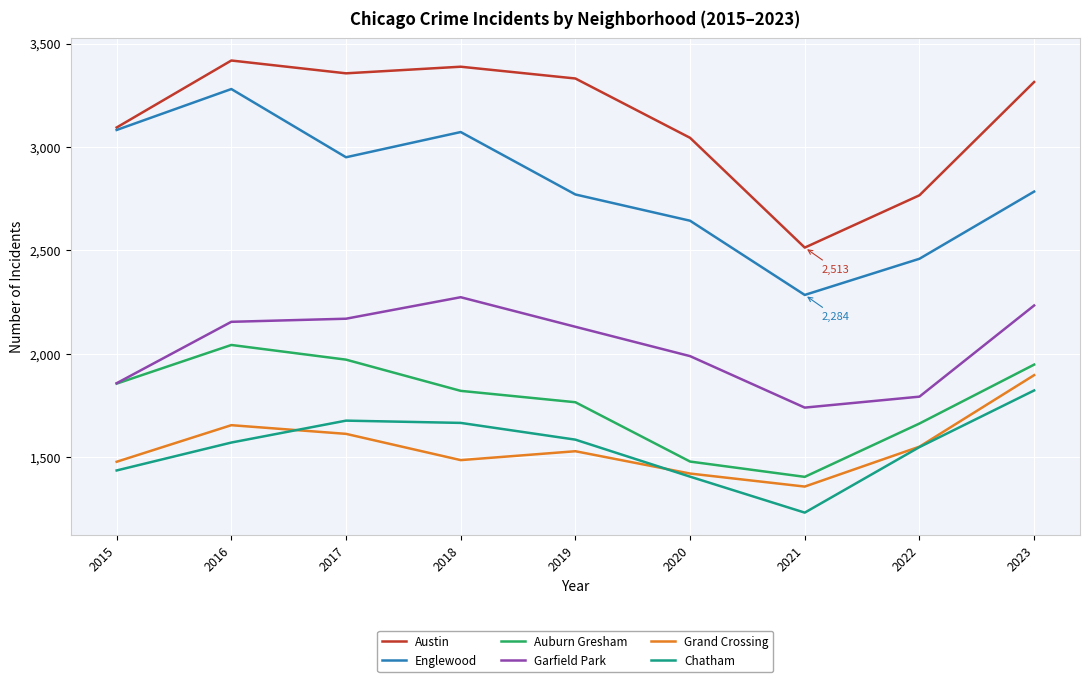

Which series has the widest spread of values?

Englewood